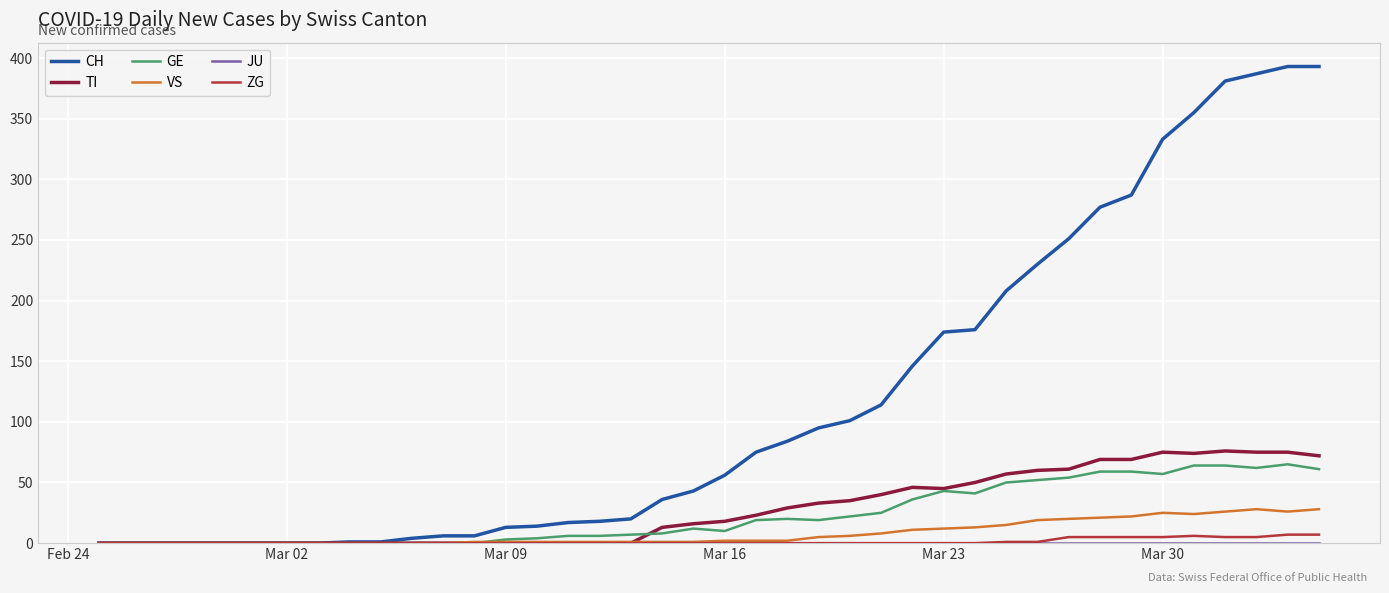

Which series has the widest spread of values?

CH